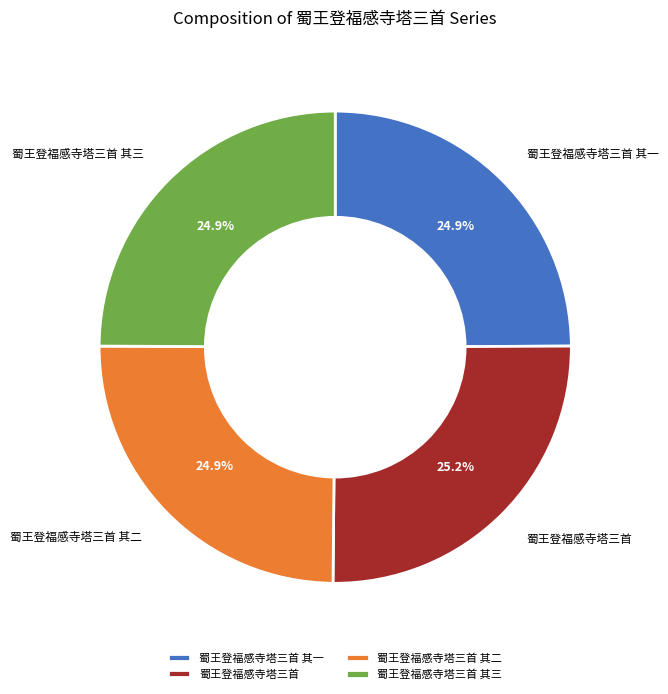

Count the number of slices in the pie.

4